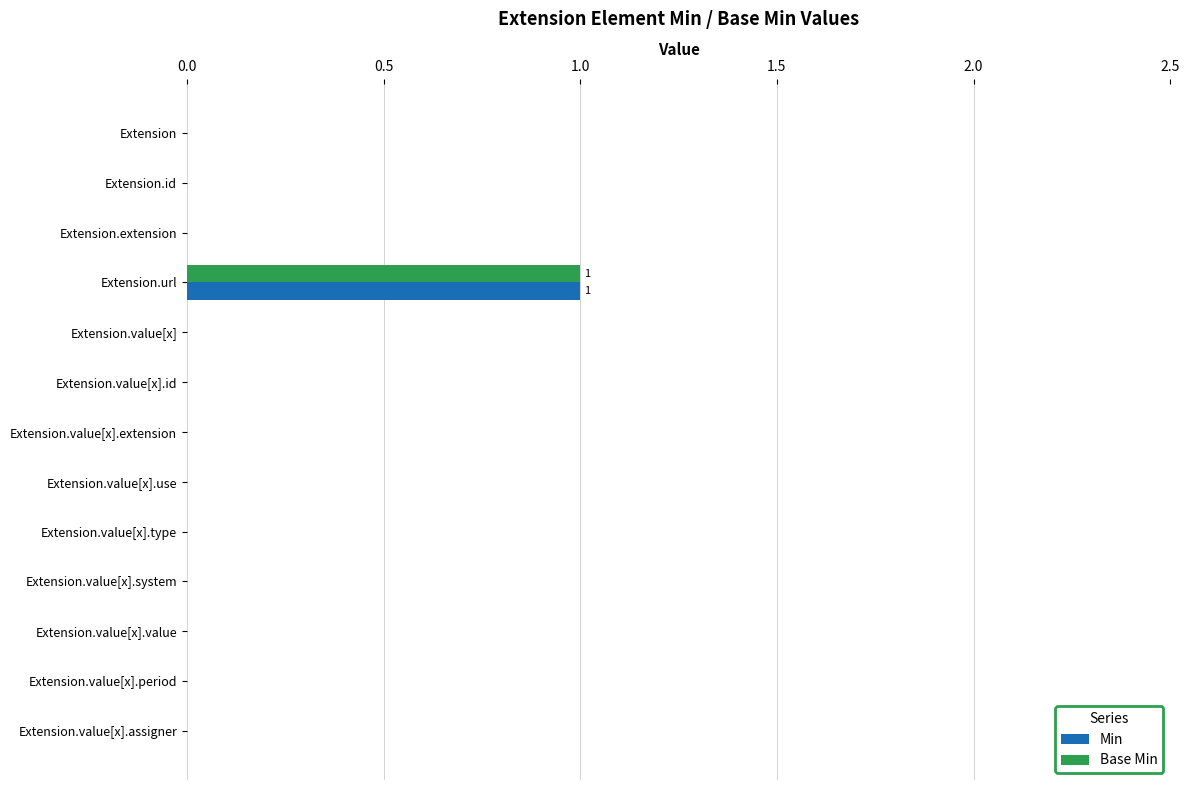

Which category has the highest value in the Base Min series?

Extension.url